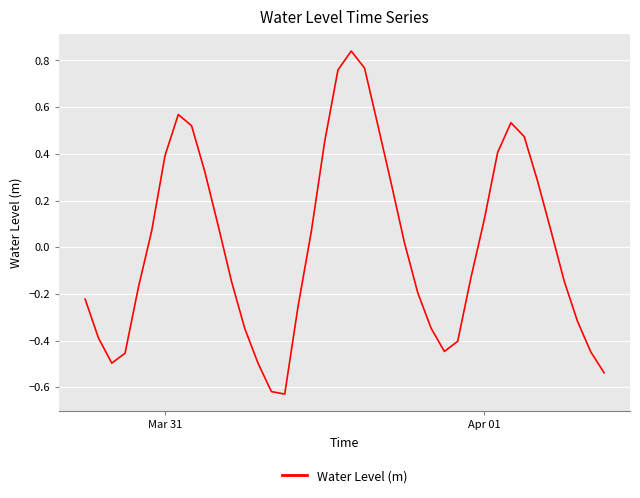

Does the chart have visible grid lines?

Yes